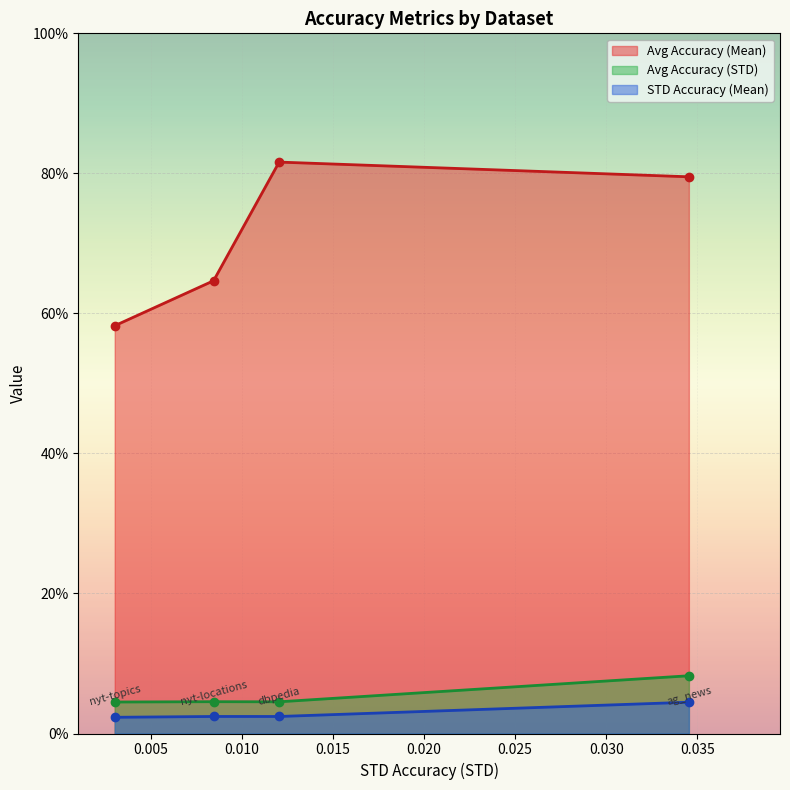

Rank the series at dbpedia from highest to lowest value.

Avg Accuracy (Mean), Avg Accuracy (STD), STD Accuracy (Mean)